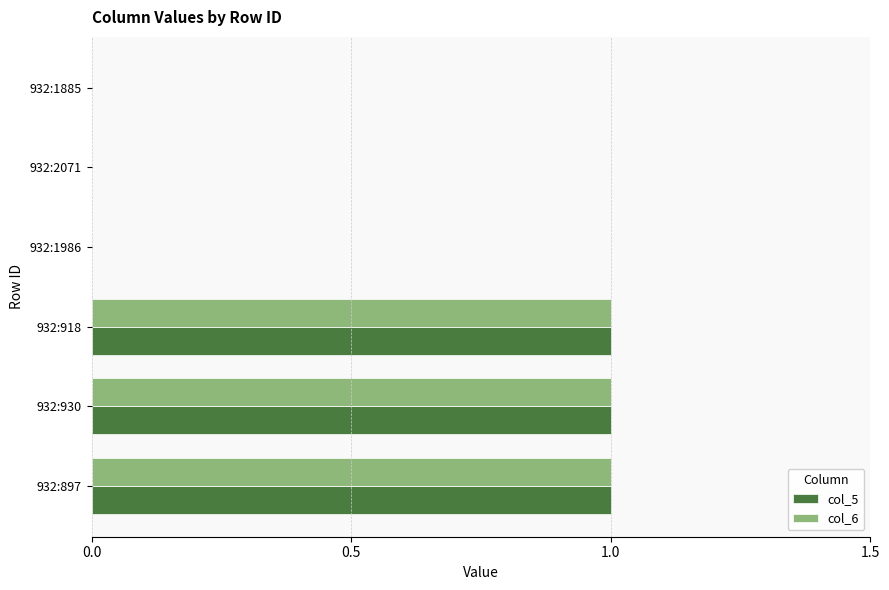

True or false: col_6 has a value of 1 at 932:2071.

False